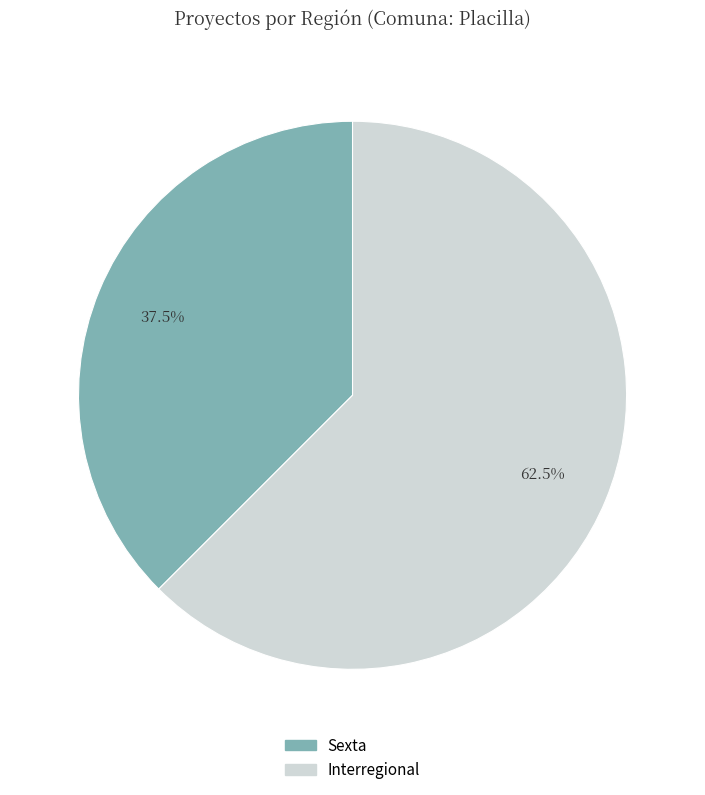

Is there any slice that represents more than half of the pie?

Yes